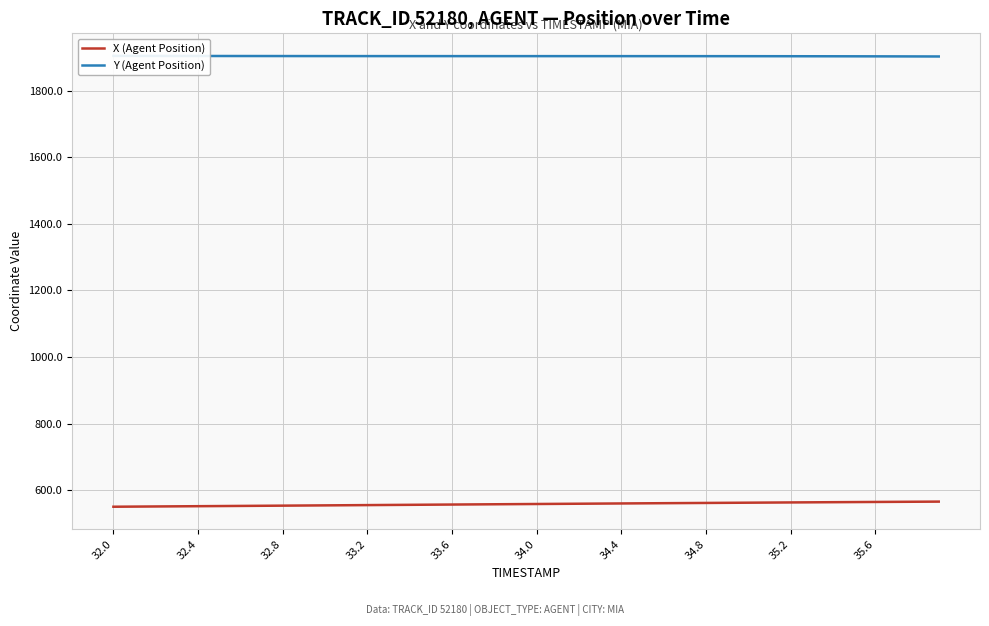

The value of X (Agent Position) at 34.4 is 559.9. True or false?

True